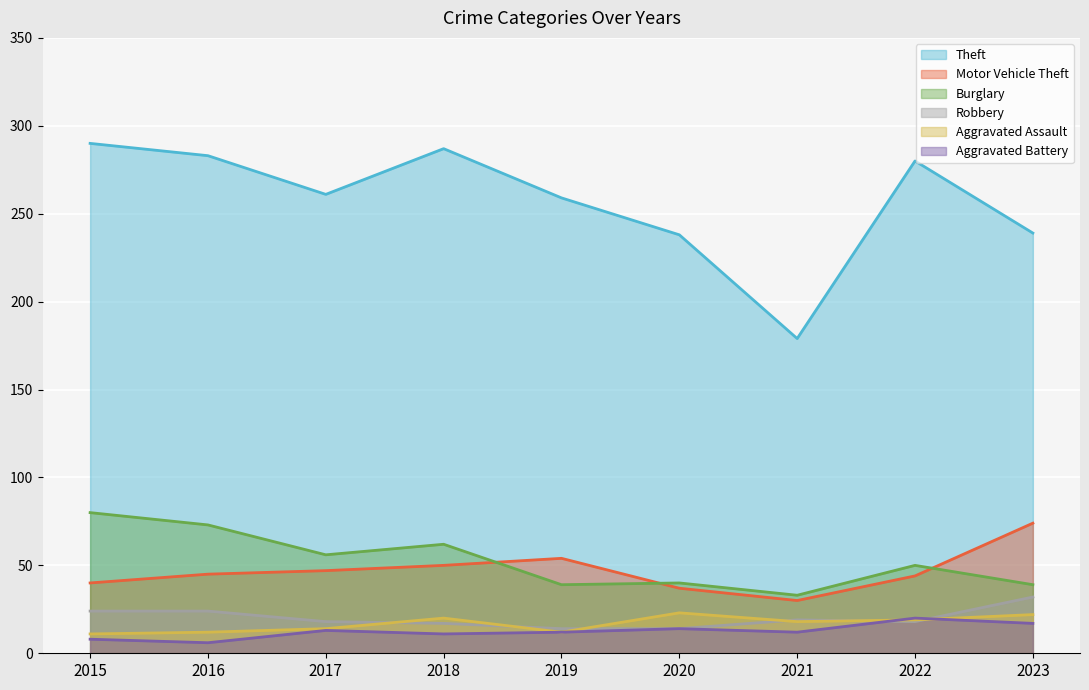

List the series in order of their peak value, highest first.

Theft, Burglary, Motor Vehicle Theft, Robbery, Aggravated Assault, Aggravated Battery